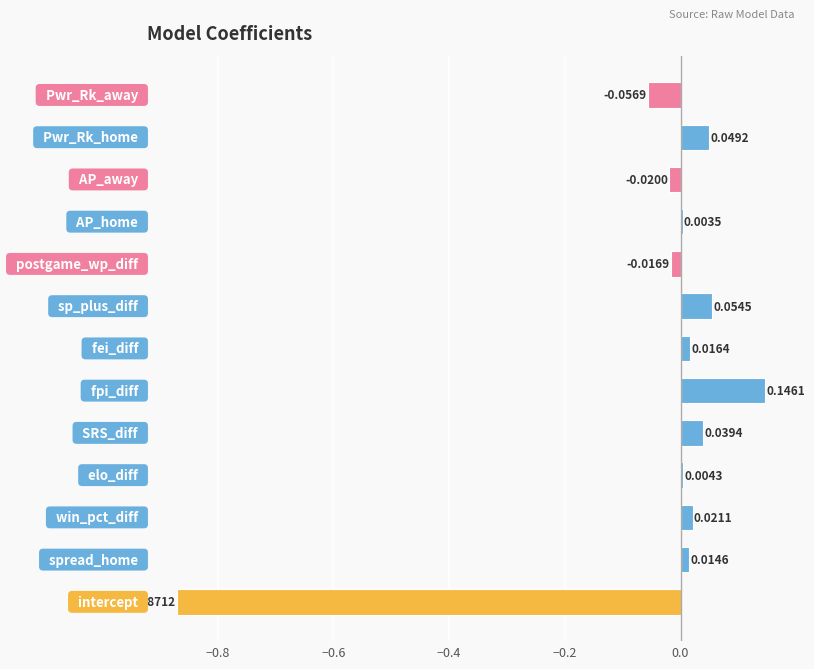

What is the difference between the maximum and minimum values?

1.0